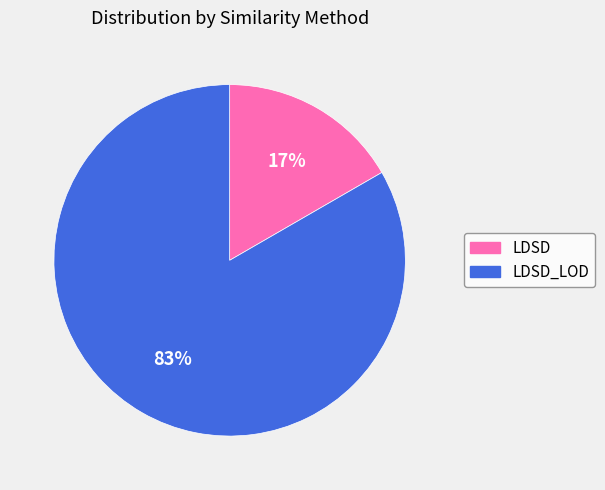

Is the sum of LDSD and LDSD_LOD greater than half?

Yes